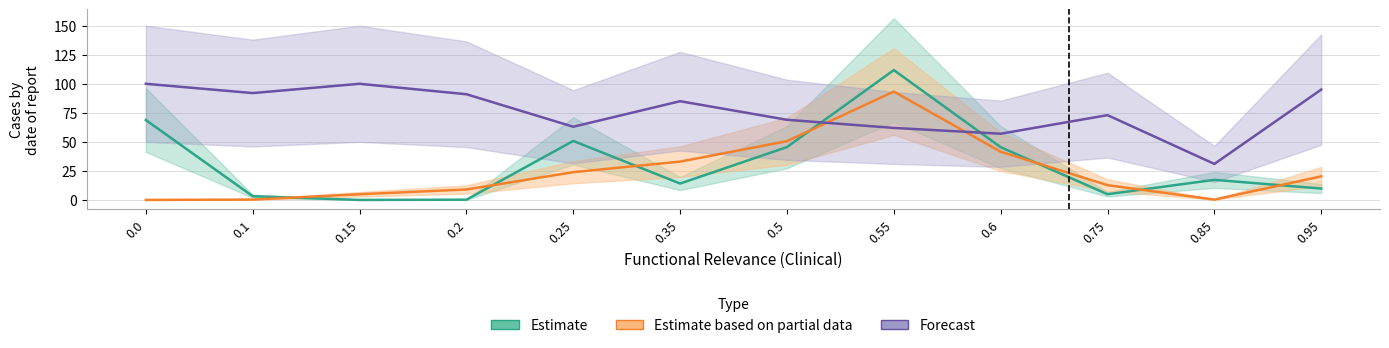

Where is SaccW nearest to the value 55?

0.25